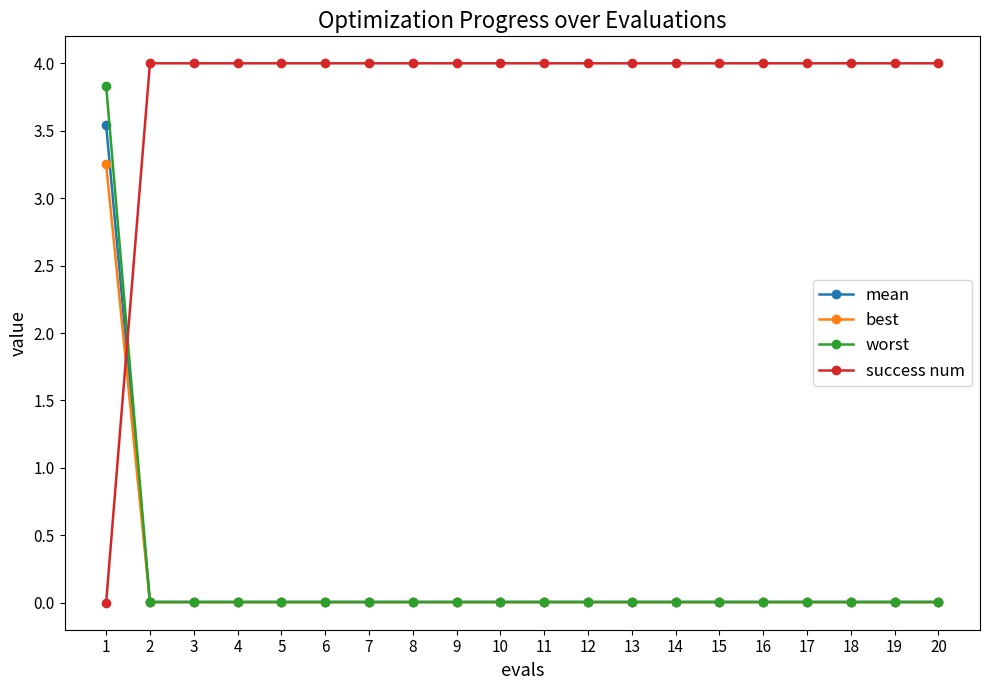

What is the difference between the maximum and minimum values in the success num series?

4.0